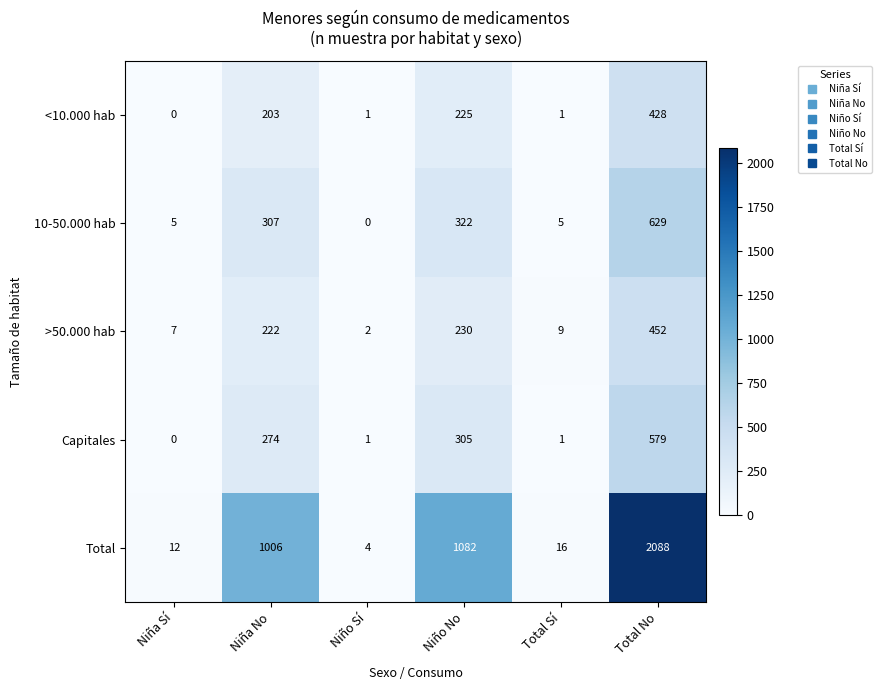

Reading right to left, what are all the values shown in this chart?

<10.000 hab: 428	1	225	1	203	0
10-50.000 hab: 629	5	322	0	307	5
>50.000 hab: 452	9	230	2	222	7
Capitales: 579	1	305	1	274	0
Total: 2088	16	1082	4	1006	12